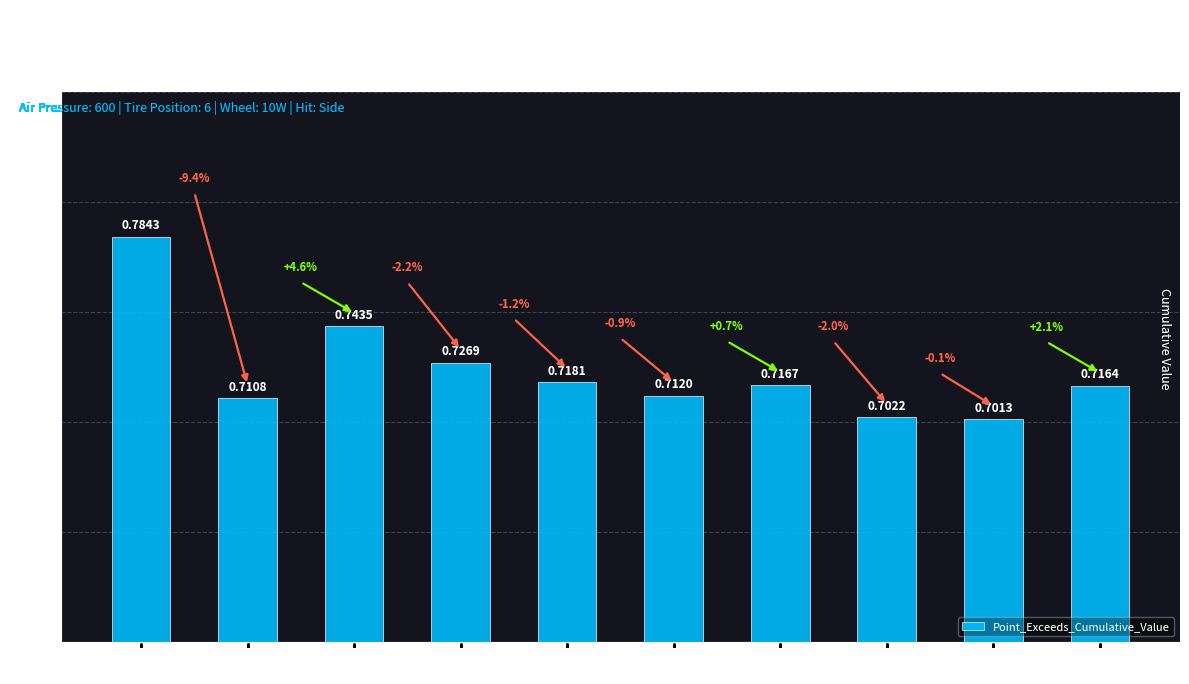

The value at Seg 8 is 0.2. True or false?

False